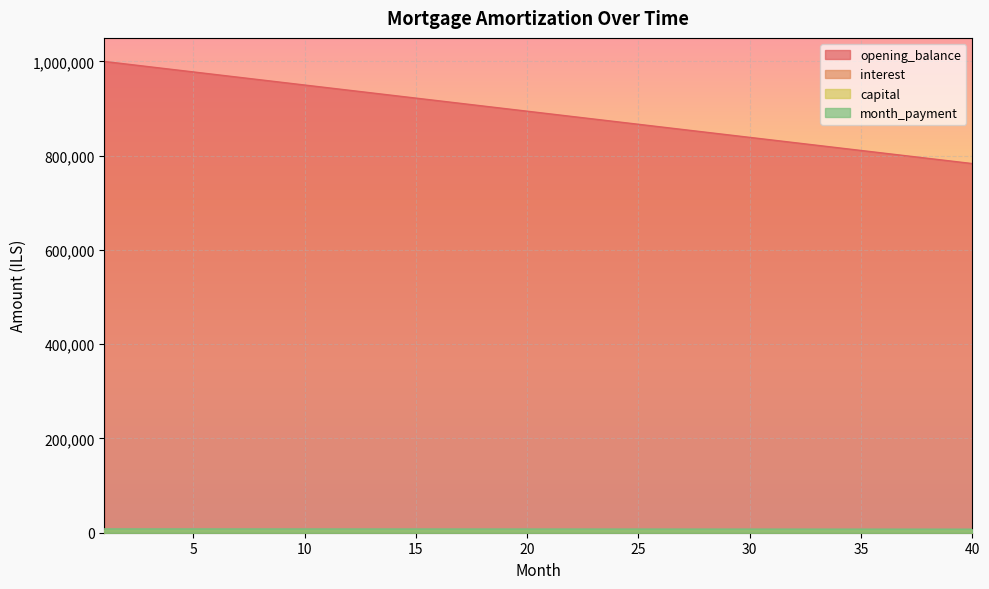

Which category has the highest value across all series?

1